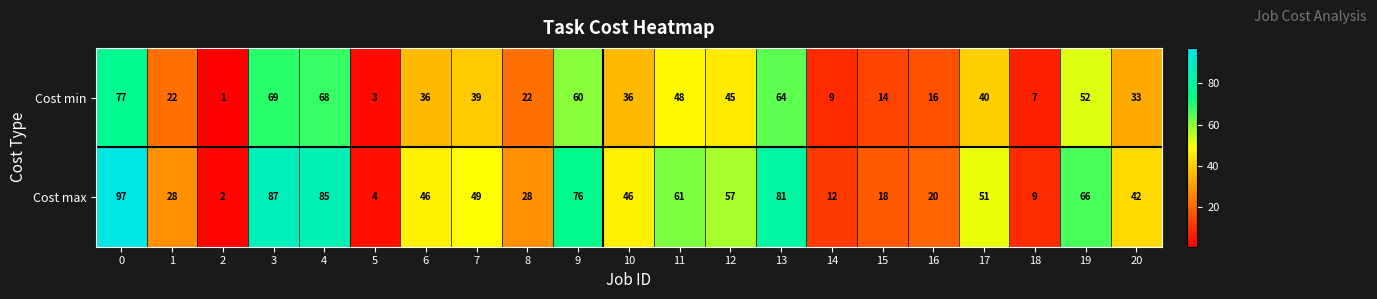

Rank the series by their maximum value, from highest to lowest.

Cost max, Cost min